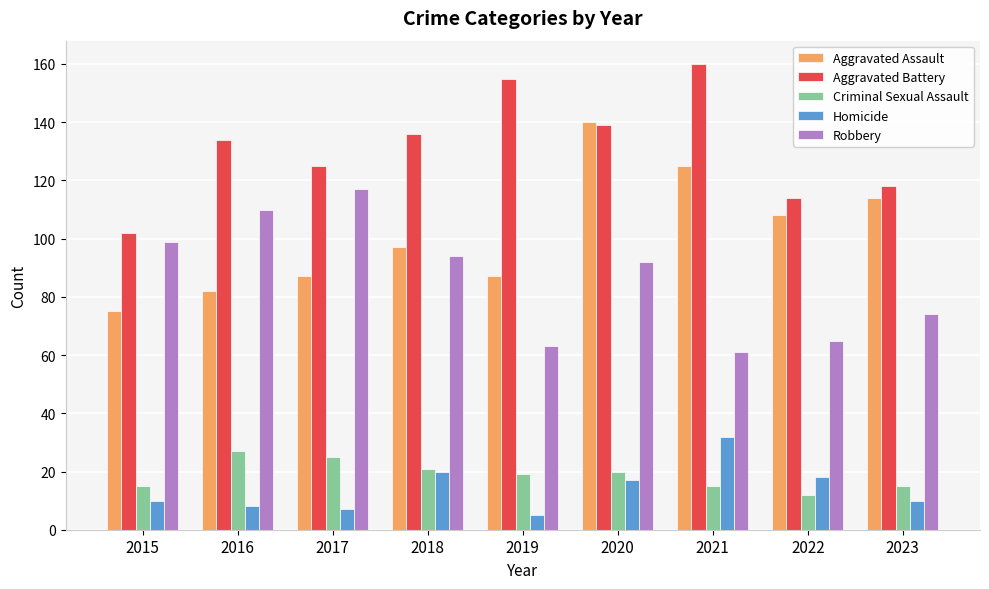

At how many categories does at least one series exceed 110?

8